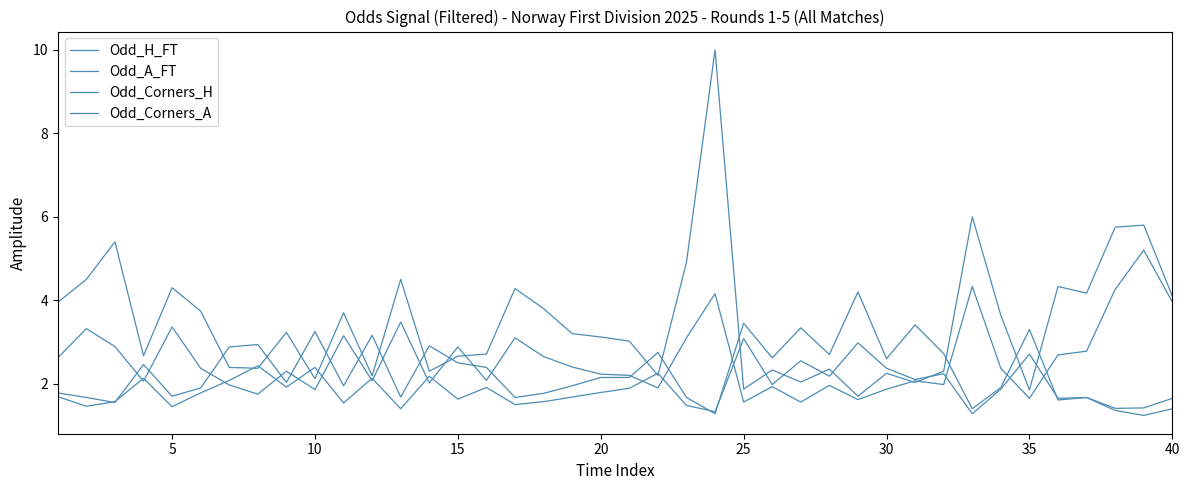

What is the smallest value displayed?

1.2